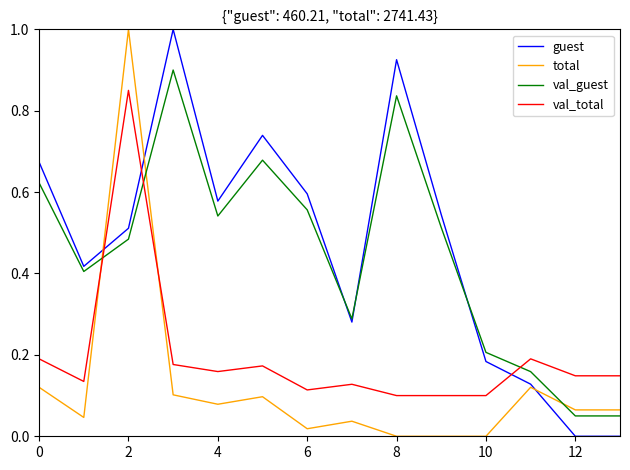

After their last crossing, which series has the higher values: val_total or total?

val_total